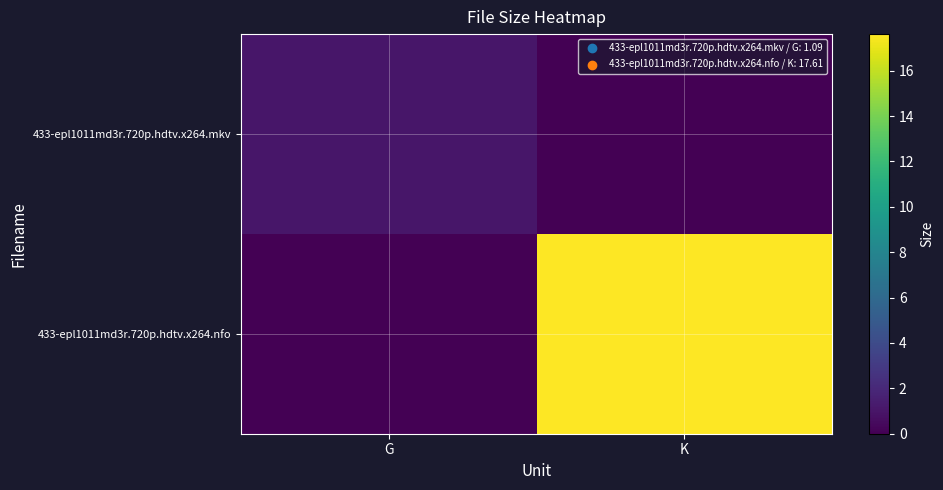

At which category is the sum across all series the highest?

K